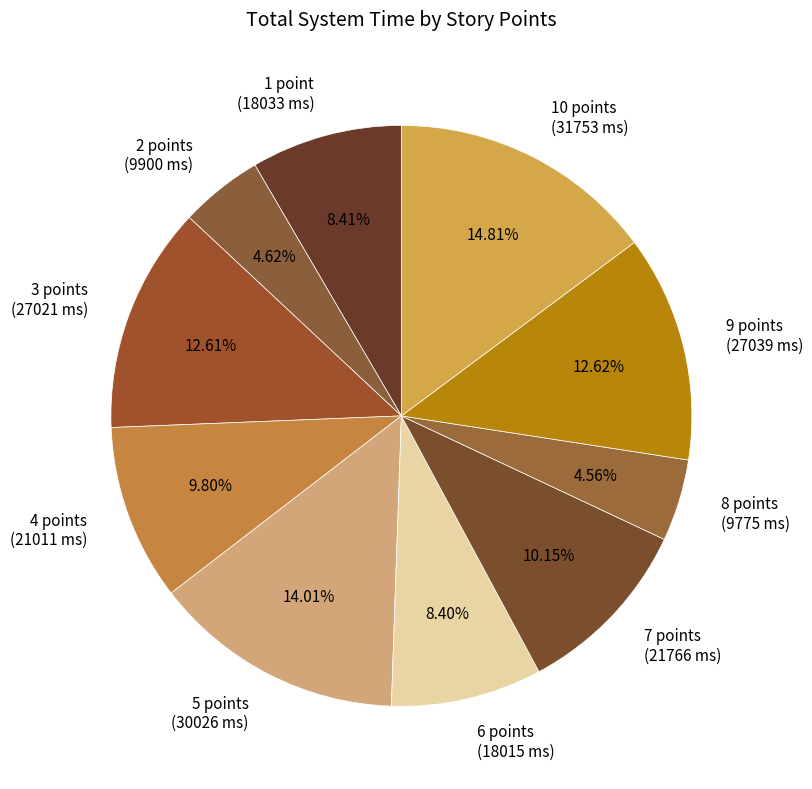

Is 6 points the majority of the pie?

No